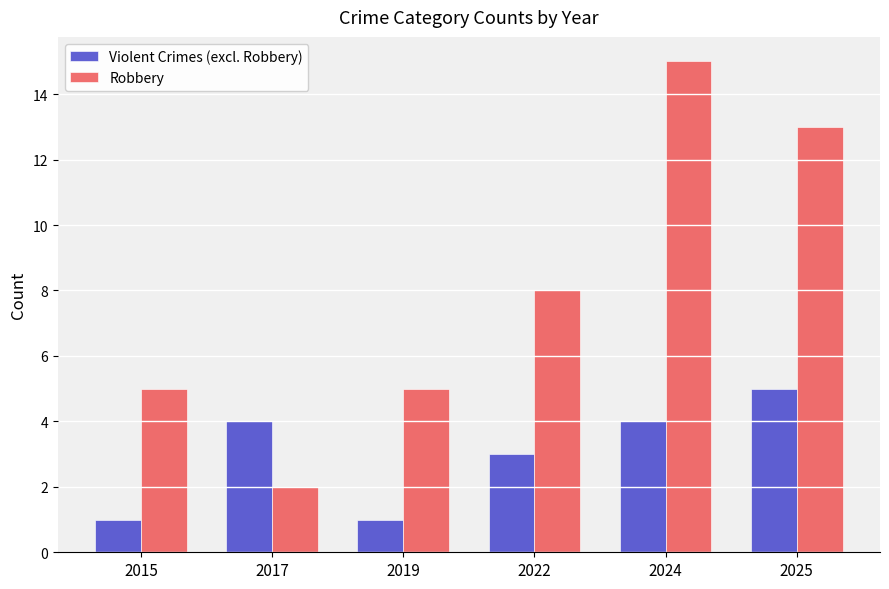

What is the difference between the maximum and second lowest values in the Violent Crimes (excl. Robbery) series?

4